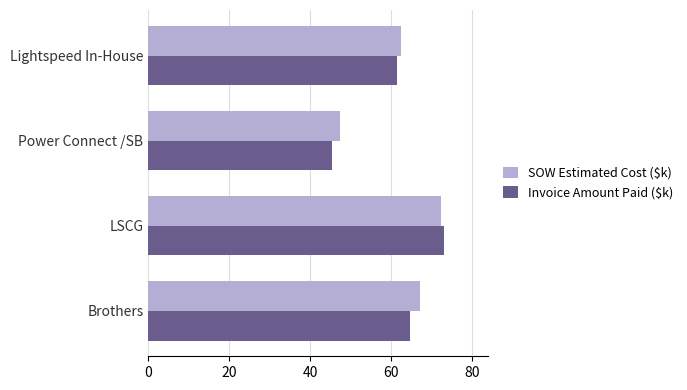

Which series changed the most between LSCG and Power Connect /SB?

Invoice Amount Paid ($k)